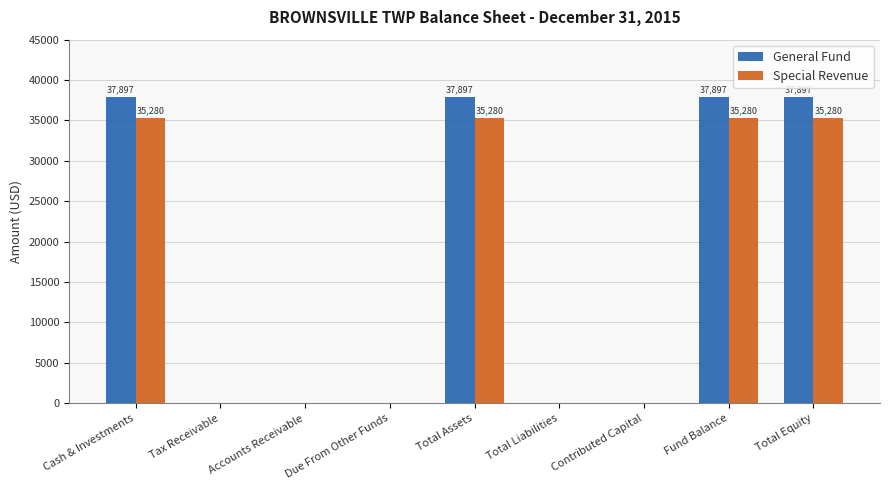

What is the sum of the Special Revenue values at Due From Other Funds and Cash & Investments?

35280